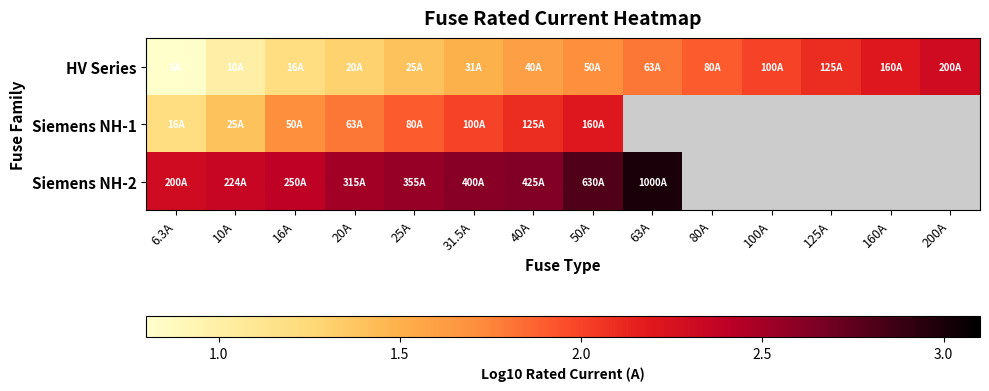

List the series in order of their peak value, lowest first.

Siemens NH-1, HV Series, Siemens NH-2